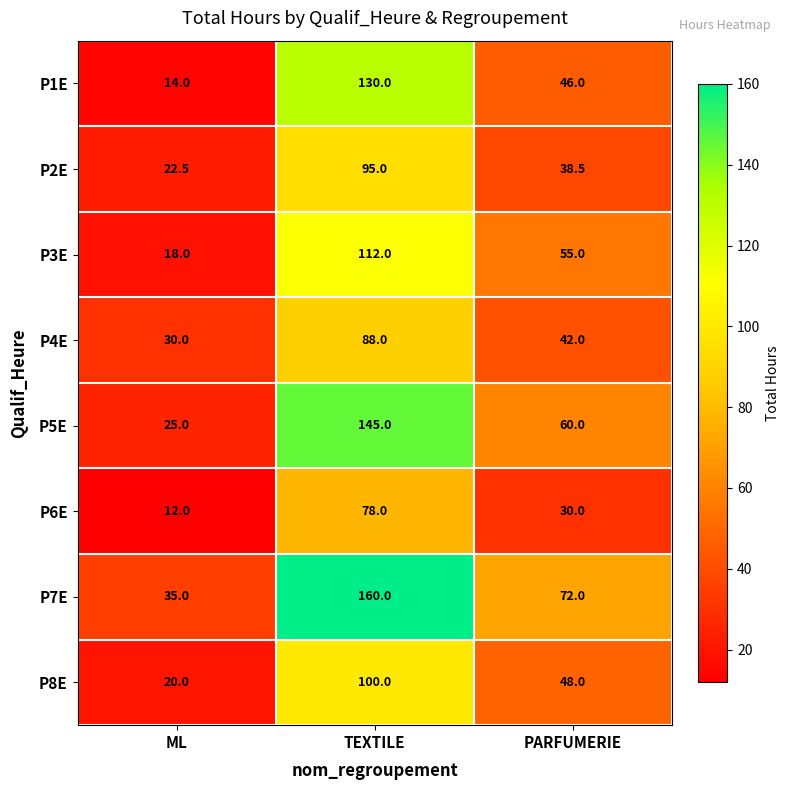

What is the minimum value shown in the chart?

12.0